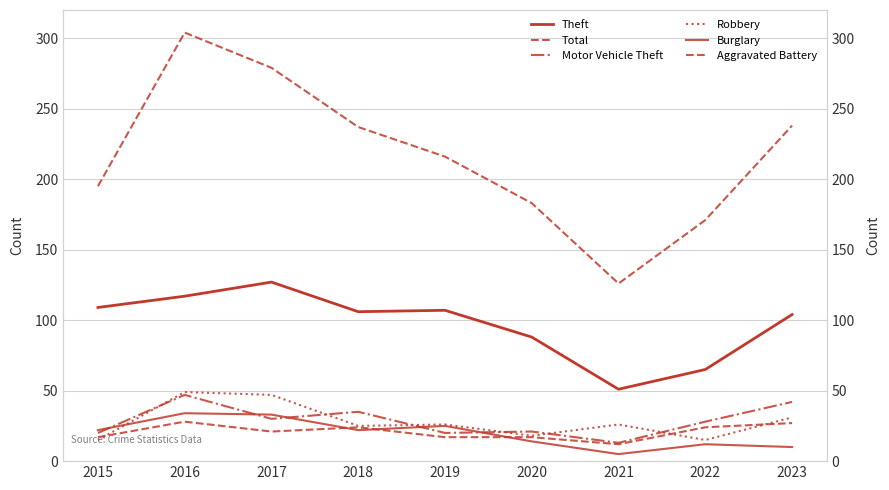

Is the value of Burglary at 2022 greater than the value of Motor Vehicle Theft at 2018?

No